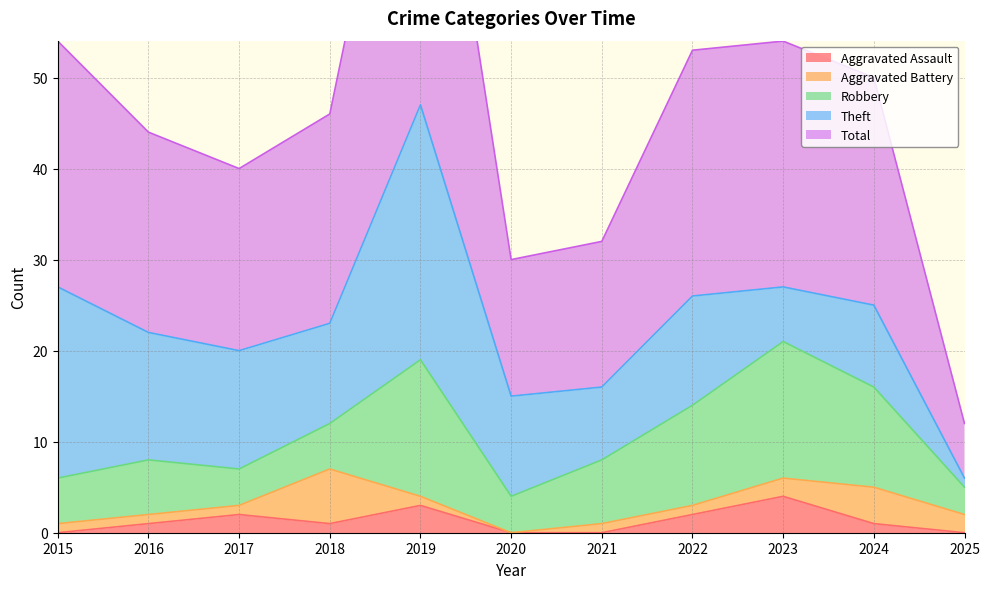

Reading left to right, list all the values displayed in this chart.

Aggravated Assault: 2015=0	2016=1	2017=2	2018=1	2019=3	2020=0	2021=0	2022=2	2023=4	2024=1	2025=0
Aggravated Battery: 2015=1	2016=1	2017=1	2018=6	2019=1	2020=0	2021=1	2022=1	2023=2	2024=4	2025=2
Robbery: 2015=5	2016=6	2017=4	2018=5	2019=15	2020=4	2021=7	2022=11	2023=15	2024=11	2025=3
Theft: 2015=21	2016=14	2017=13	2018=11	2019=28	2020=11	2021=8	2022=12	2023=6	2024=9	2025=1
Total: 2015=27	2016=22	2017=20	2018=23	2019=47	2020=15	2021=16	2022=27	2023=27	2024=25	2025=6